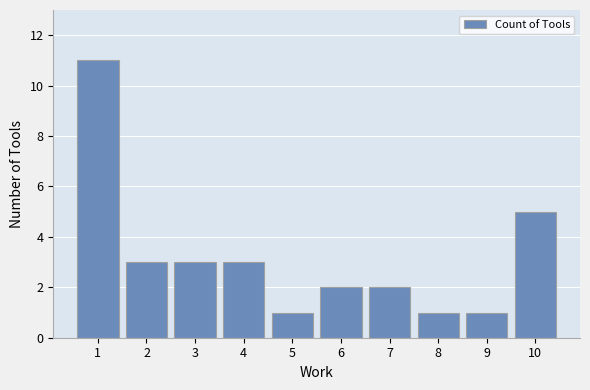

The value at 8 is 1. True or false?

True